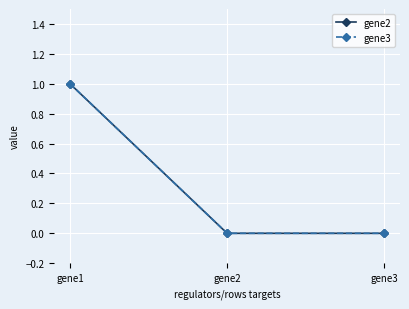

Does the chart have visible grid lines?

Yes